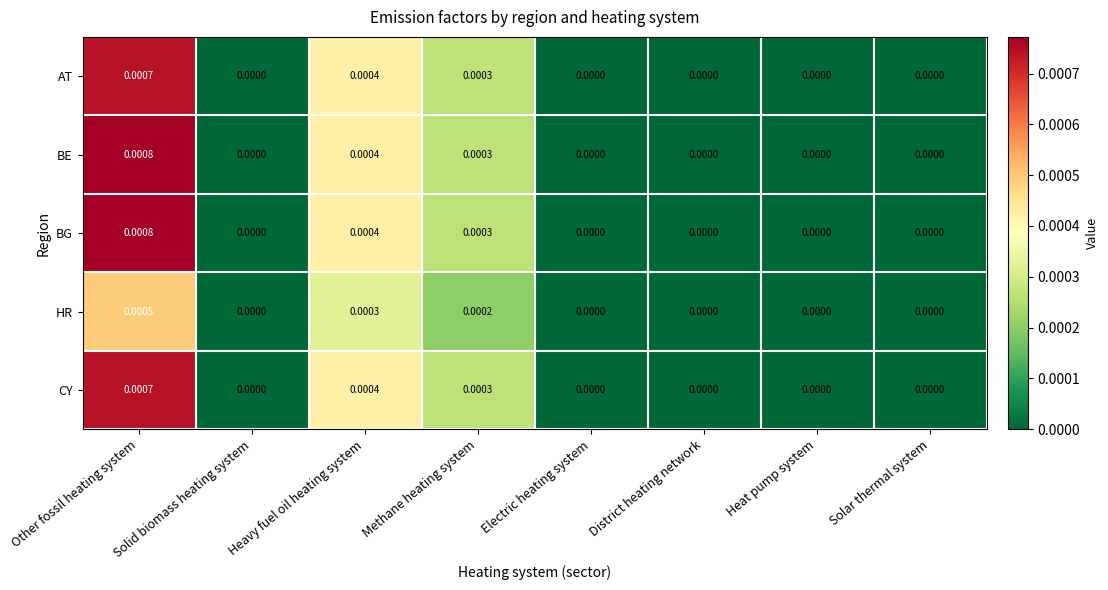

Which category has the highest value in the CY series?

Other fossil heating system